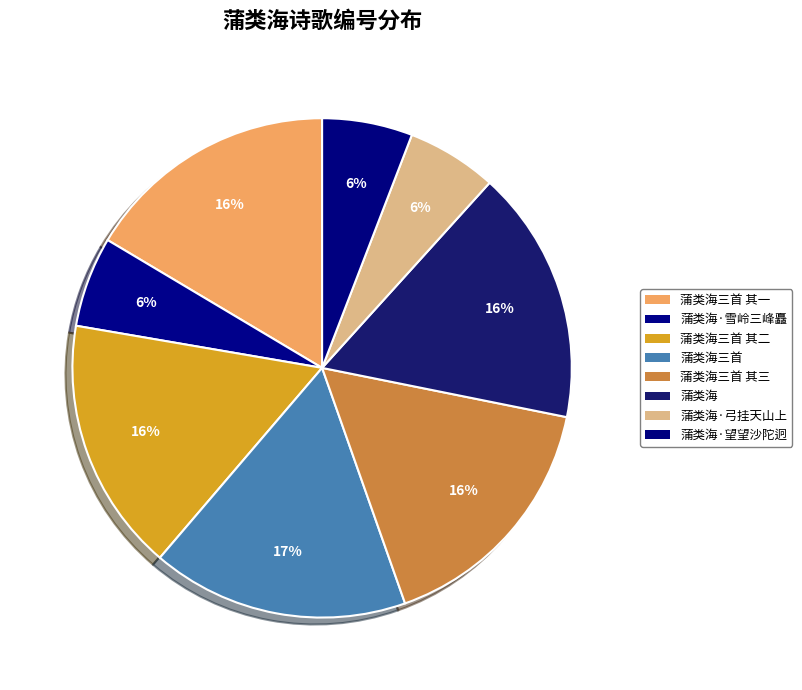

To the nearest percent, what is the combined percentage of 蒲类海 and 蒲类海·弓挂天山上?

22%